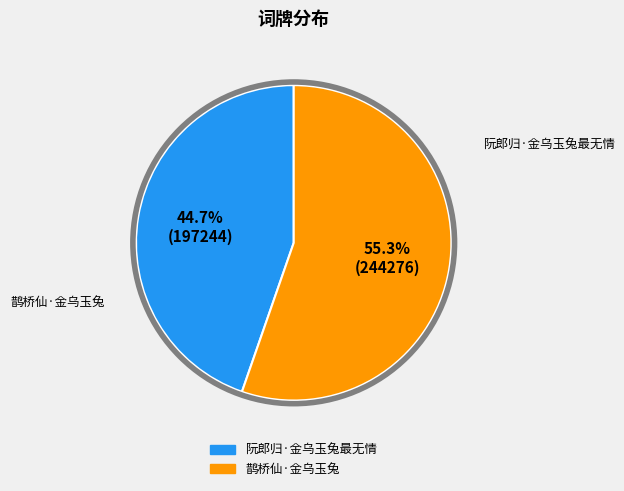

What is the ratio of the value at 阮郎归·金乌玉兔最无情 to the value at 鹊桥仙·金乌玉兔?

0.8